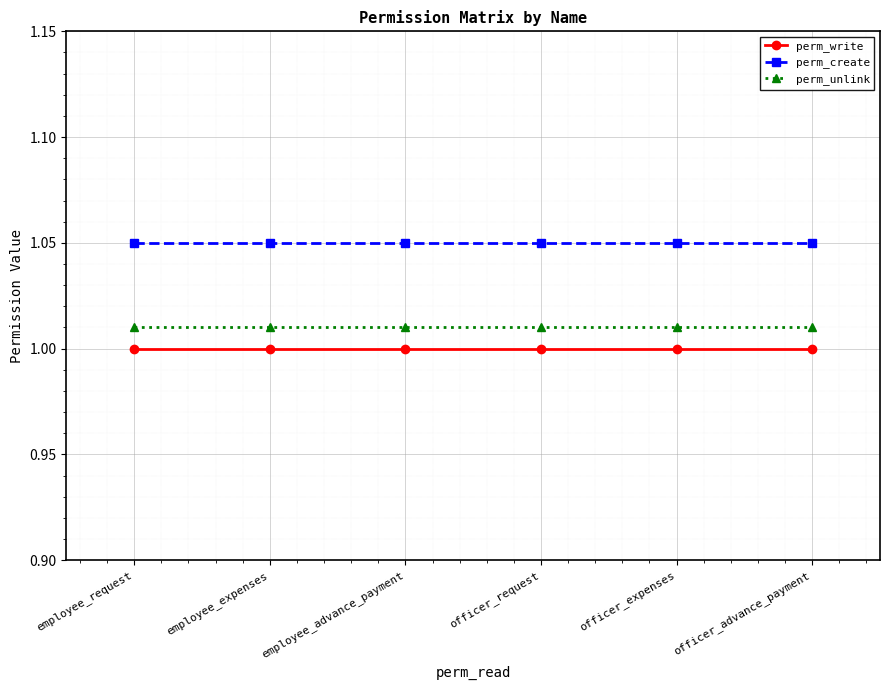

What is the total value across all series at officer_request?

3.1